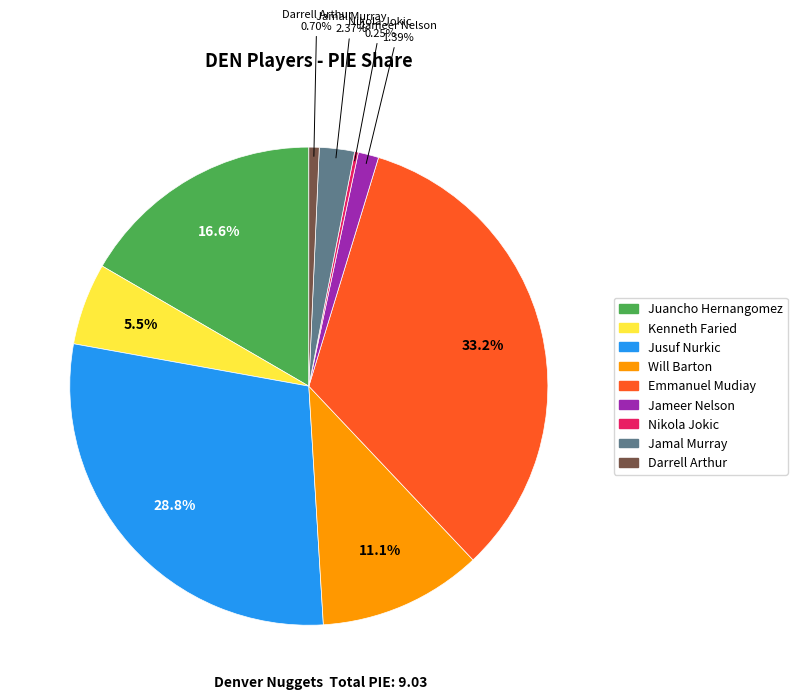

Does any single category account for the majority?

No